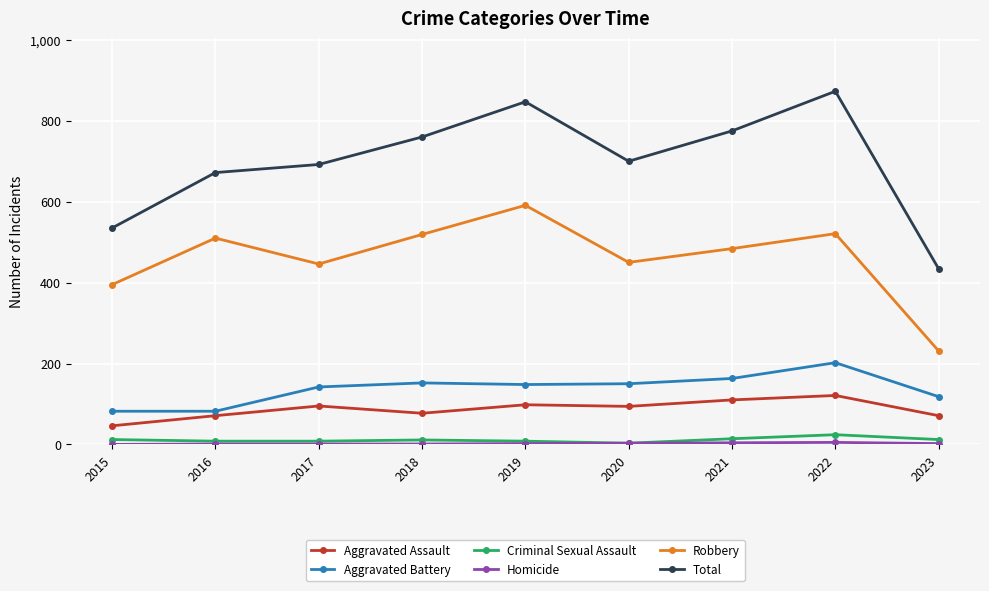

True or false: Robbery has a value of 759 at 2018.

False